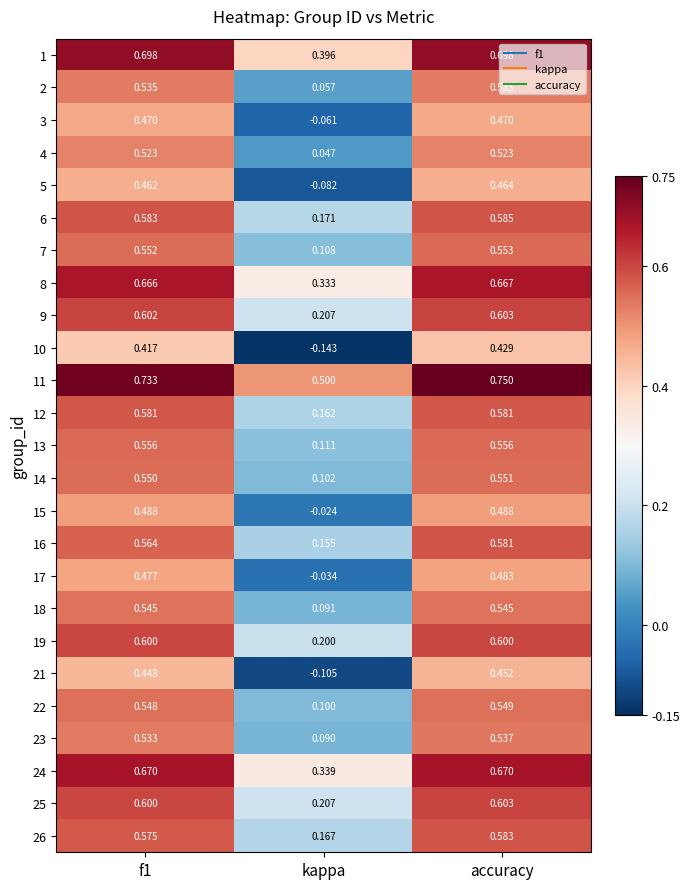

Is the value of 3 at f1 greater than the value of 5 at accuracy?

Yes